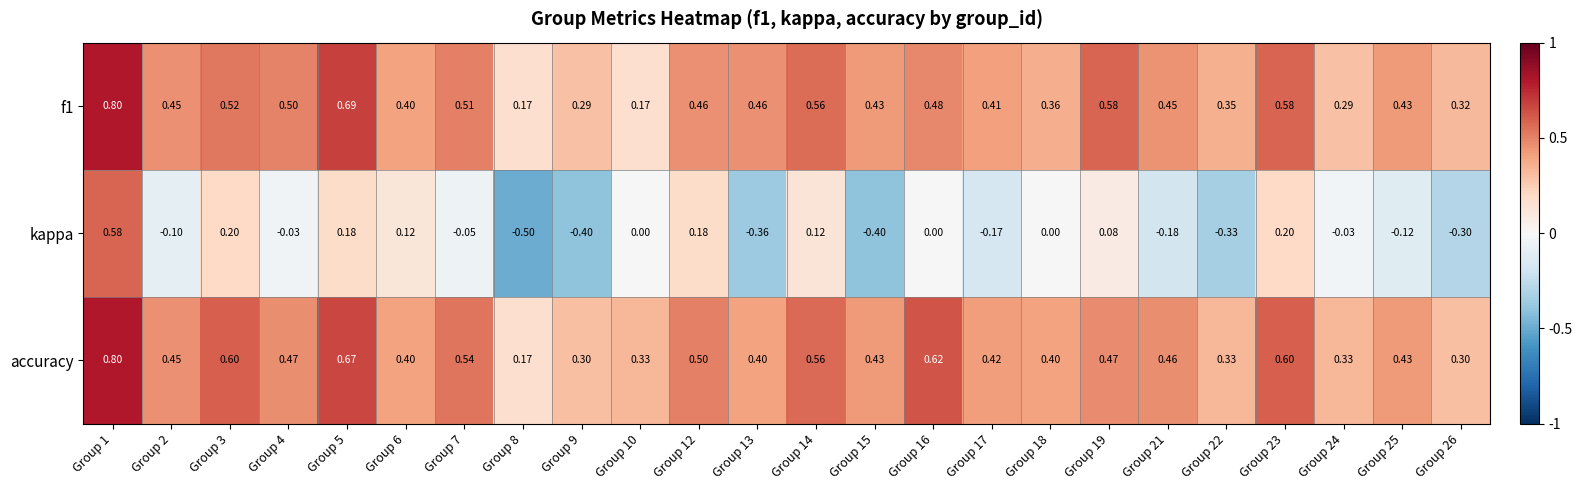

Count the number of data series in this chart.

3